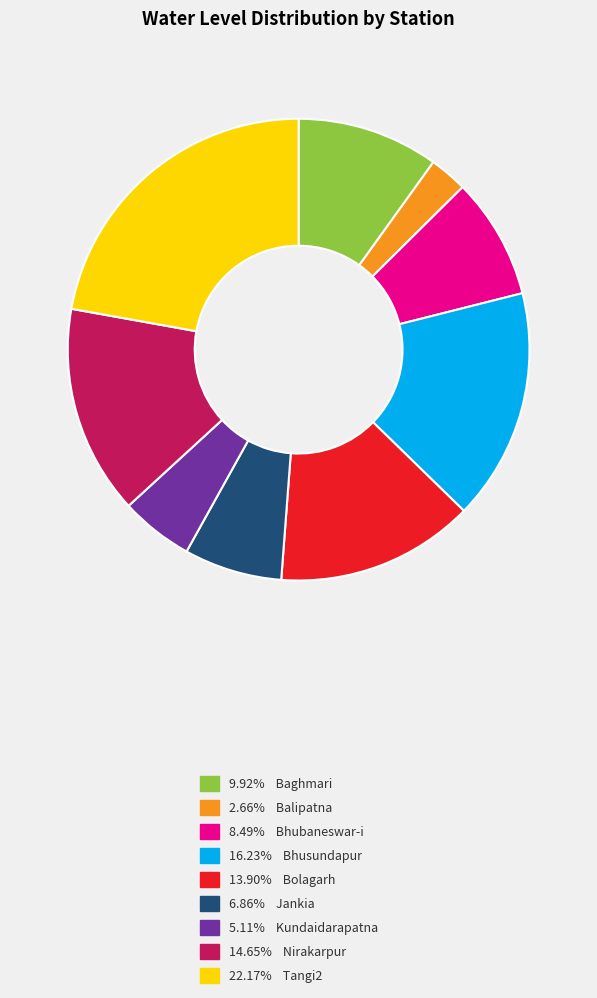

Count the number of slices in the pie.

9